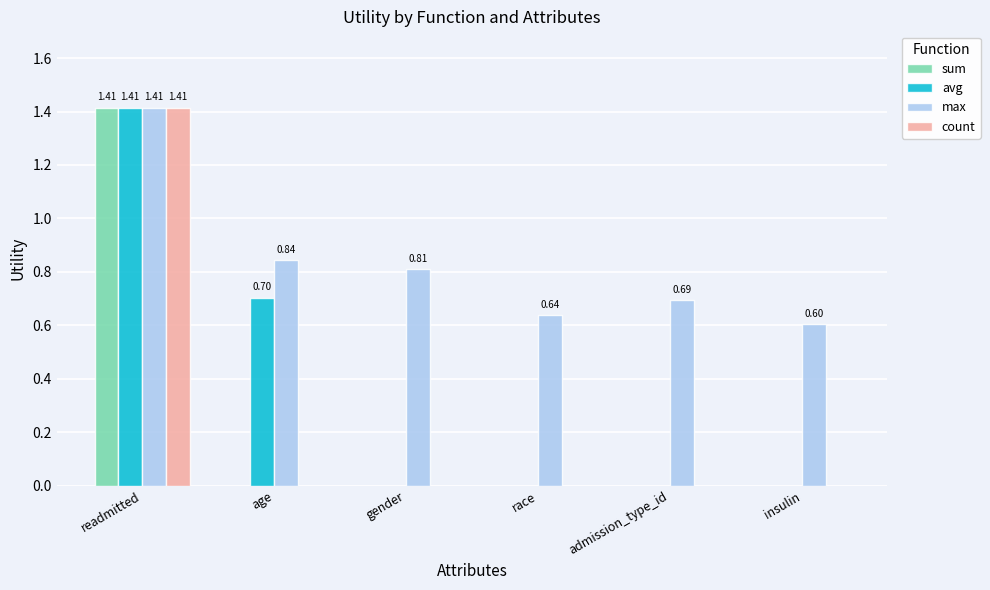

Is the value of avg at admission_type_id greater than the value of max at admission_type_id?

No